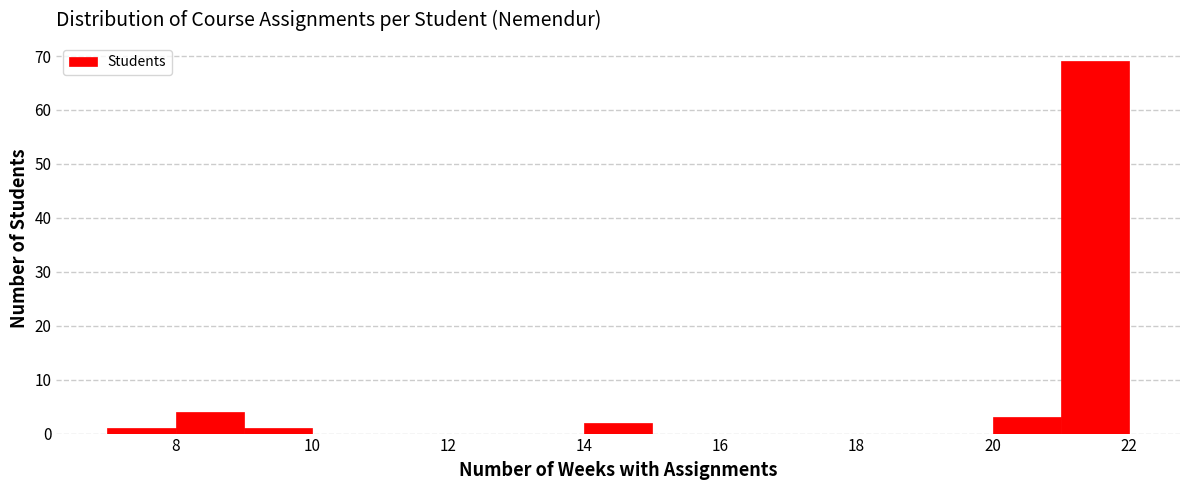

Reading left to right, list every bar in this chart as the range it spans on the x-axis followed by its height. The values are not printed on the chart, so give them approximately, as read against the axis.

7 to 8: 1
8 to 9: 4
9 to 10: 1
10 to 11: 0
11 to 12: 0
12 to 13: 0
13 to 14: 0
14 to 15: 2
15 to 16: 0
16 to 17: 0
17 to 18: 0
18 to 19: 0
19 to 20: 0
20 to 21: 3
21 to 22: 69